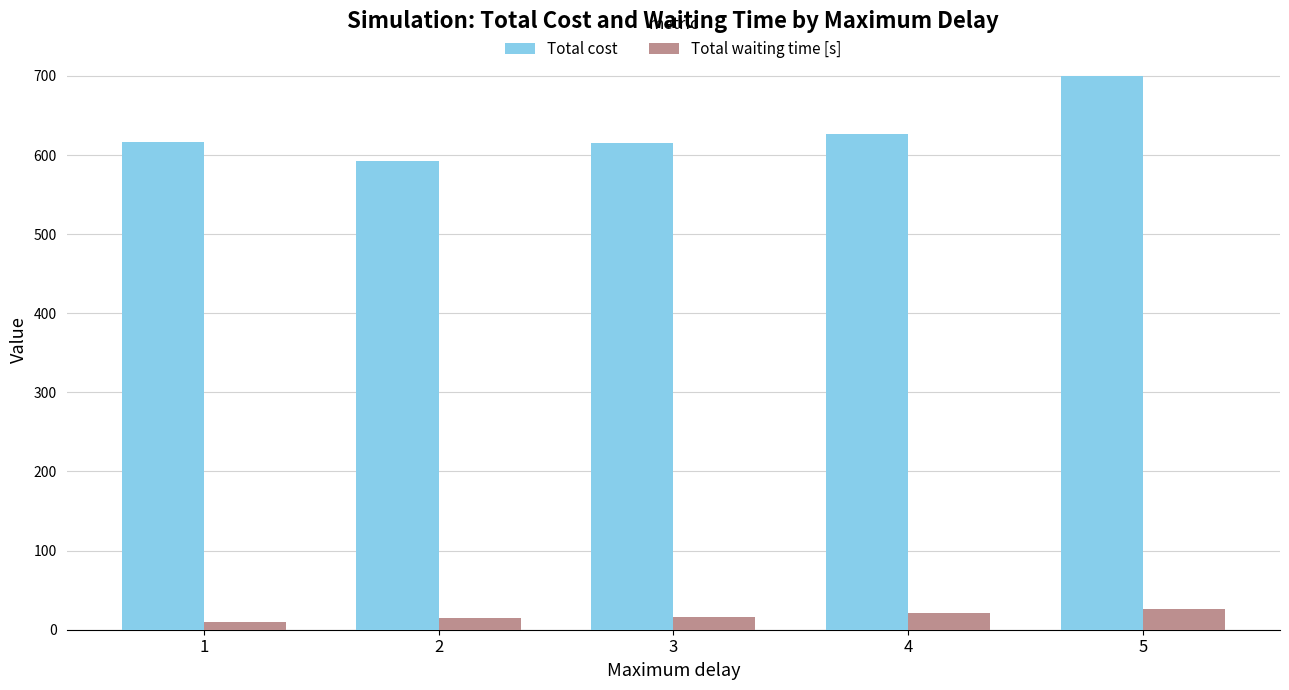

Which series has the largest total across all categories?

Total cost